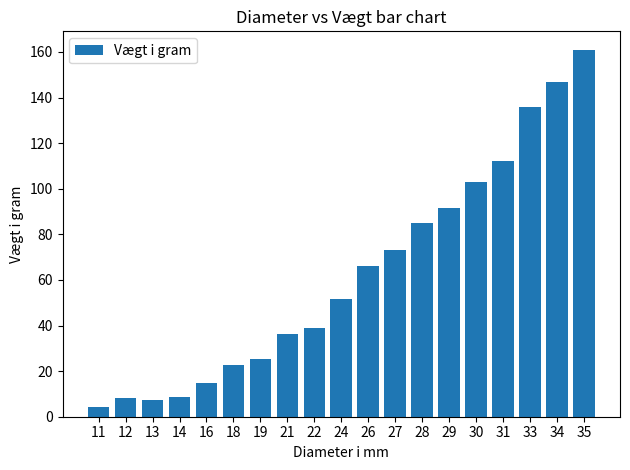

What is the change in value from 16 to 30?

+88.0